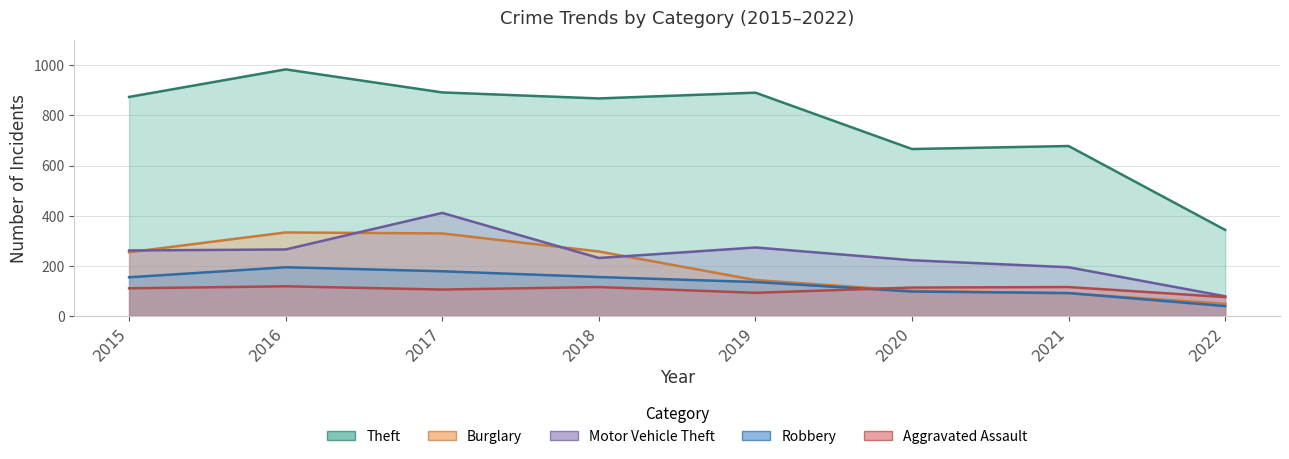

Which category has the lowest value in the Robbery series?

2022